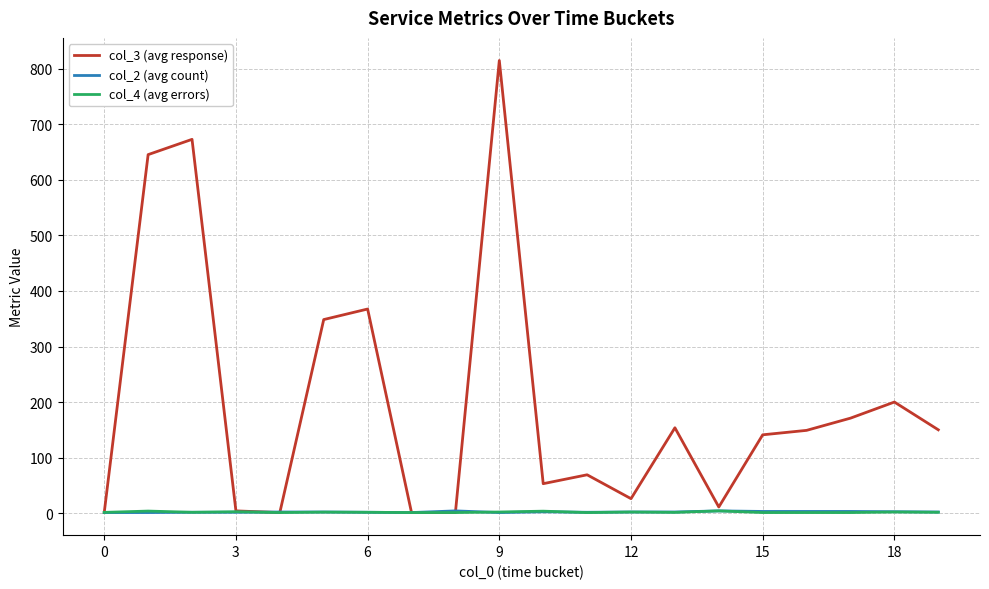

What is the greatest value displayed?

815.0